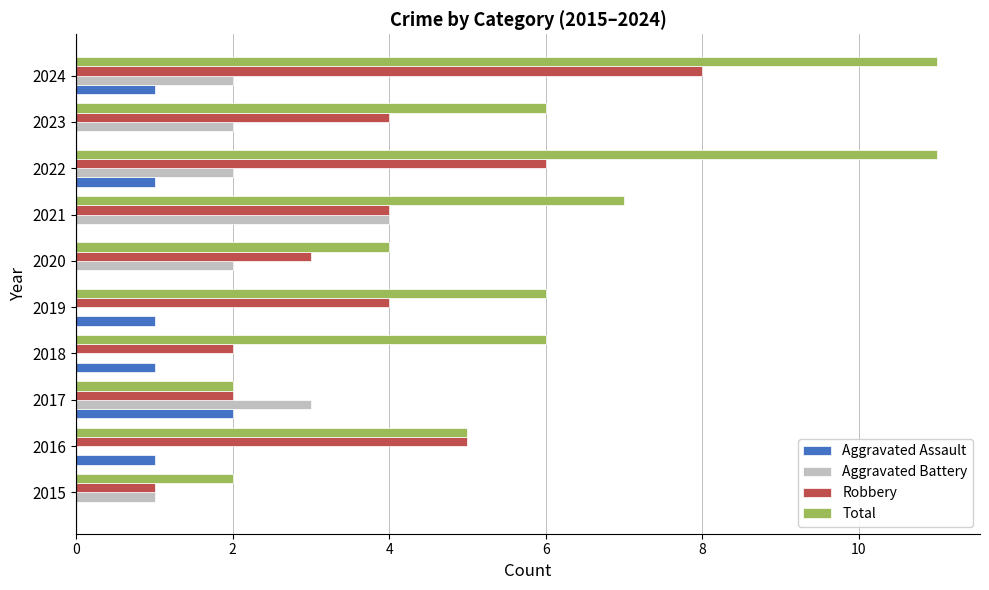

Count the Robbery values in the range 2 to 5.

7